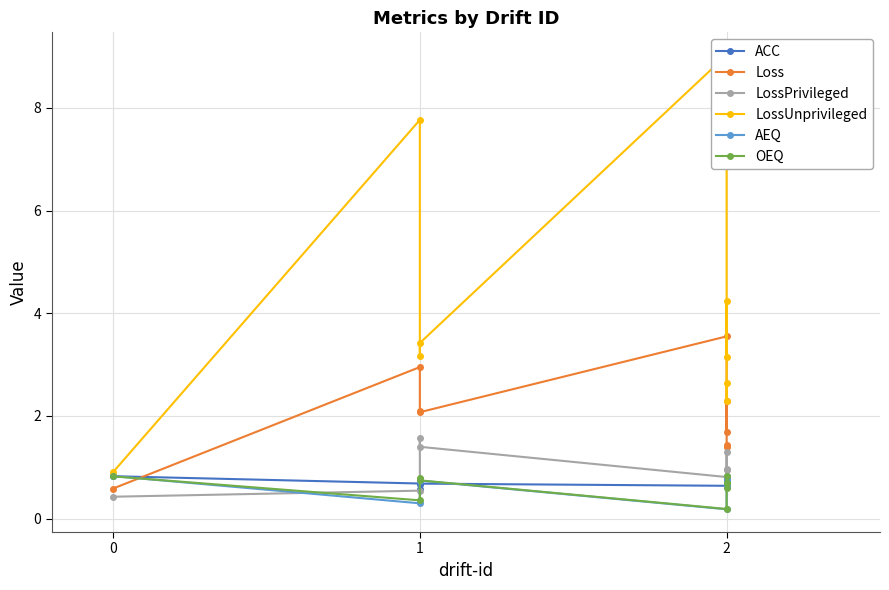

Is it true that OEQ equals 0.4 at 1?

False